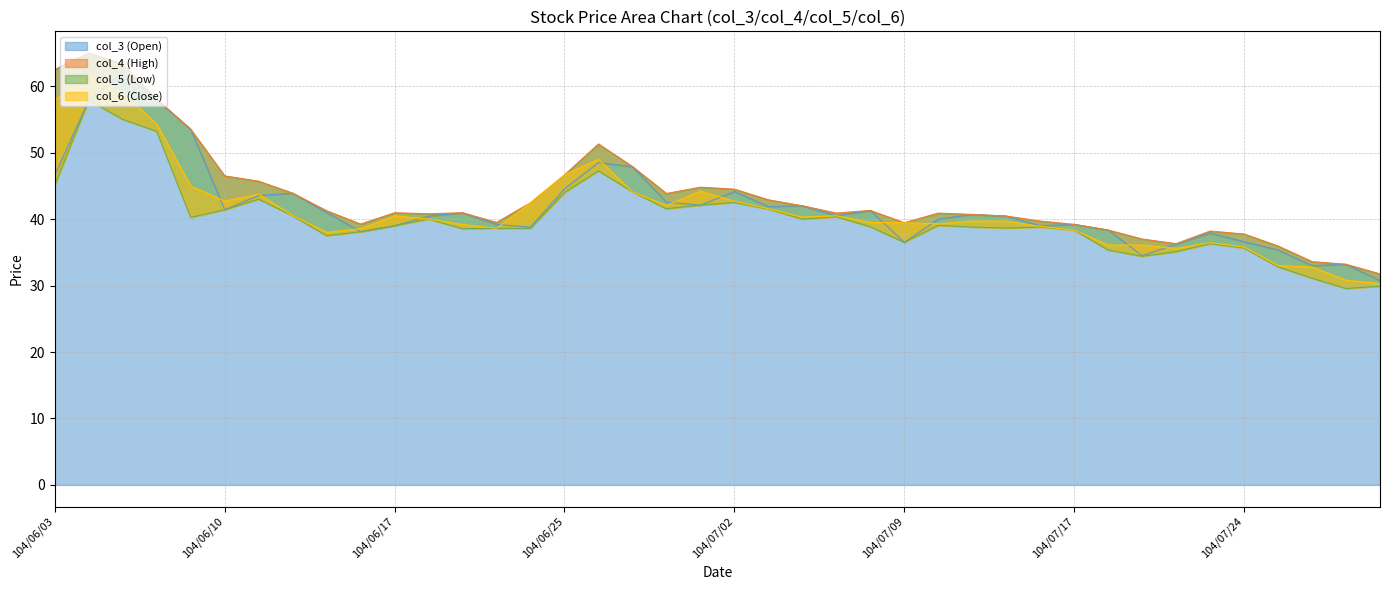

Rank the series by their maximum value, from highest to lowest.

col_4 (High), col_3 (Open), col_6 (Close), col_5 (Low)